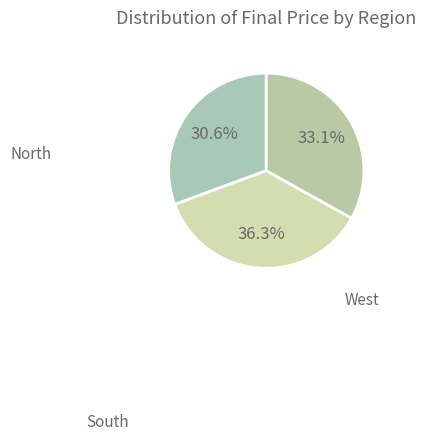

The West slice represents 36% of the pie. True or false?

True